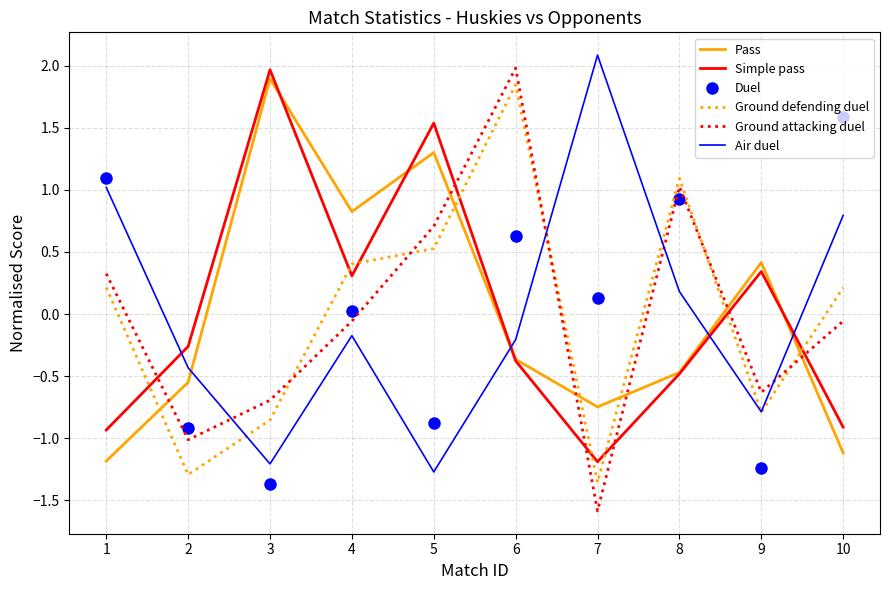

How many values in the Duel series exceed 0?

6